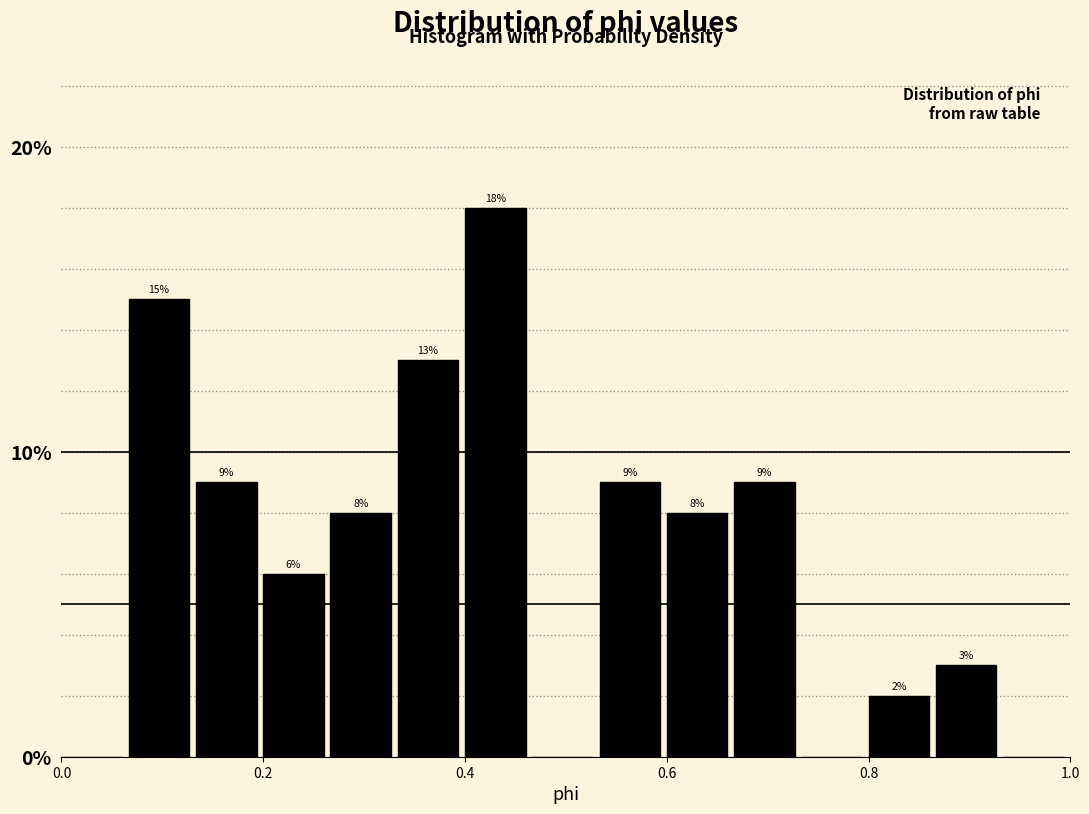

Around what value on the x-axis is the tallest bar? Give the approximate position of its centre, as read against the axis.

0.44